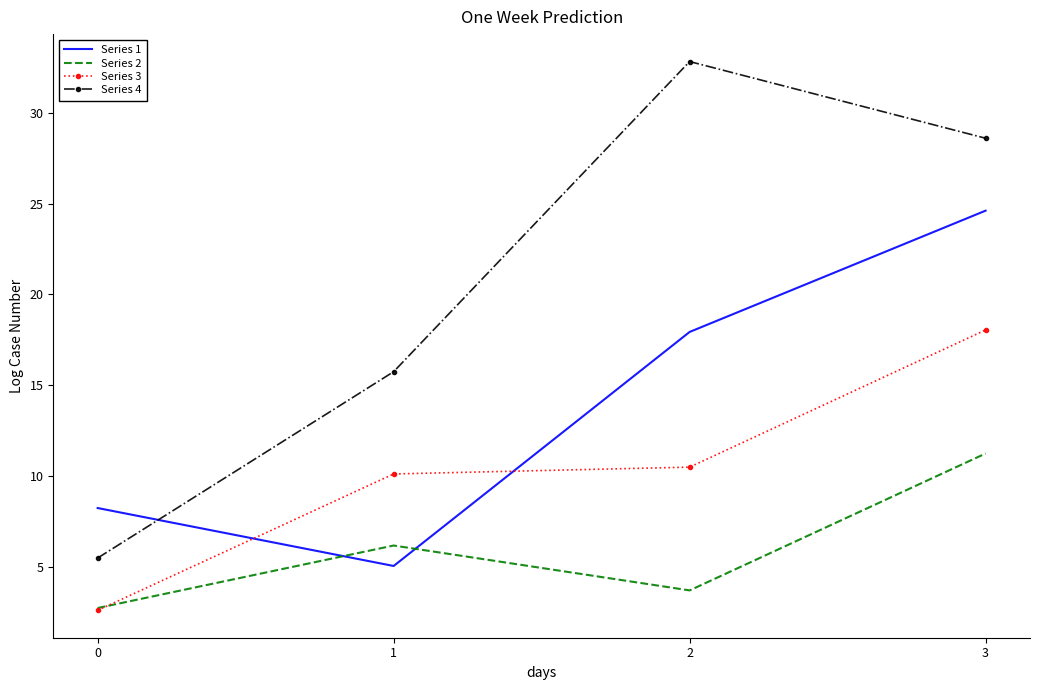

Which series has the largest total across all categories?

Series 4